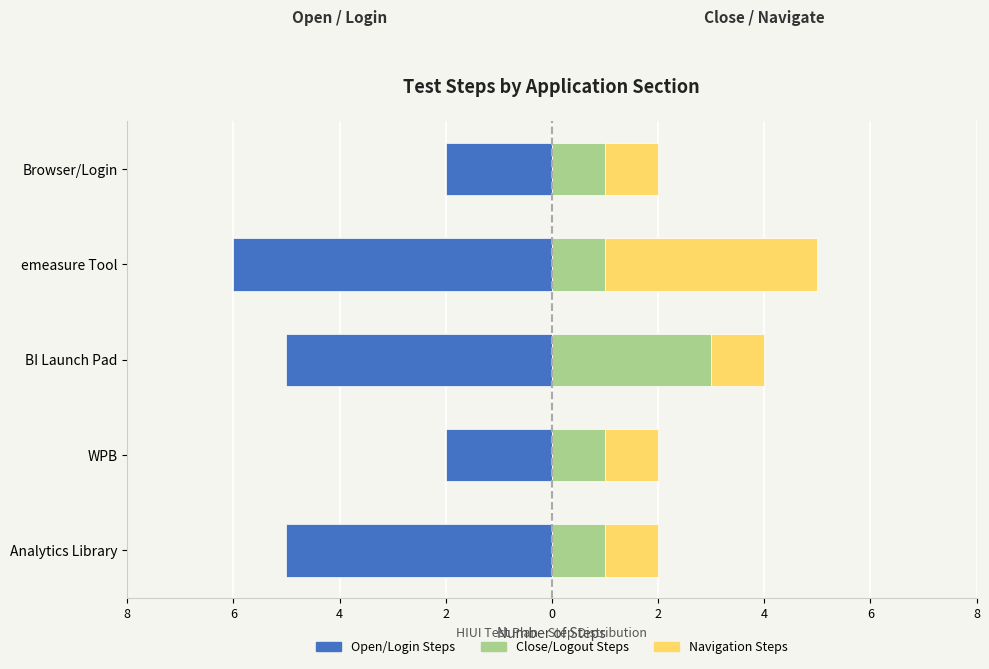

What is the difference between the maximum and minimum values in the Open/Login Steps series?

4